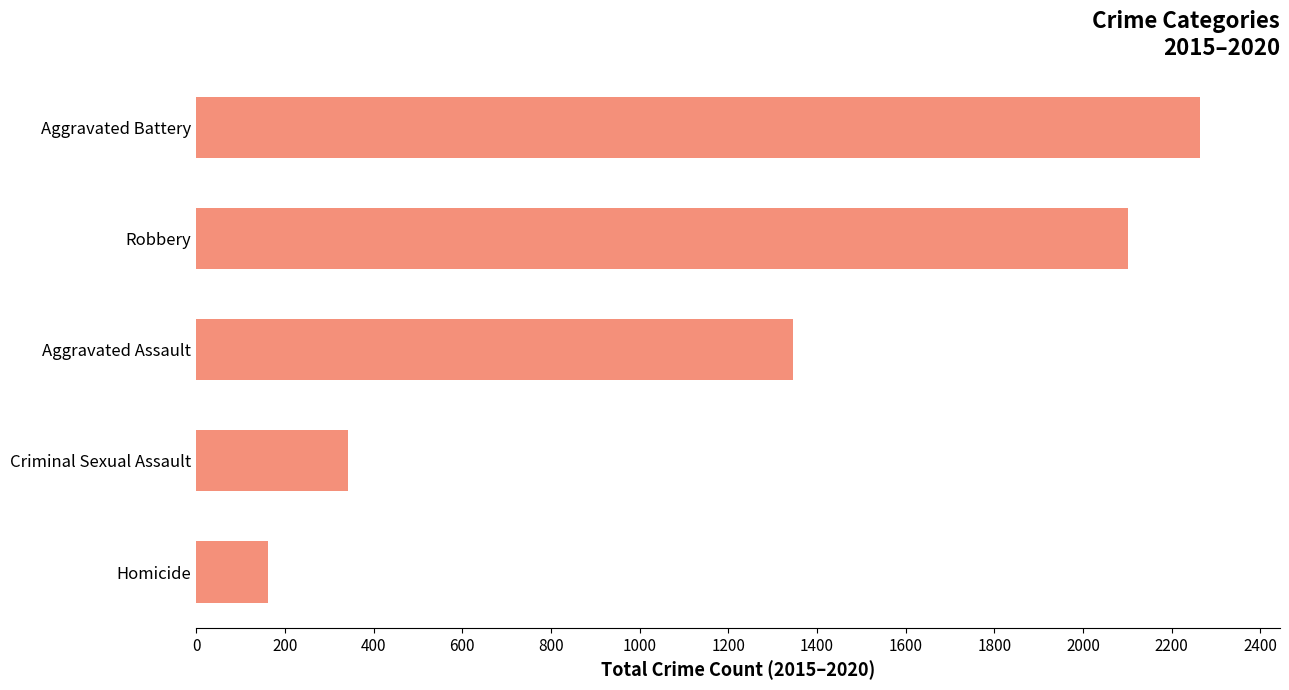

At which label is the value closest to 1212?

Aggravated Assault